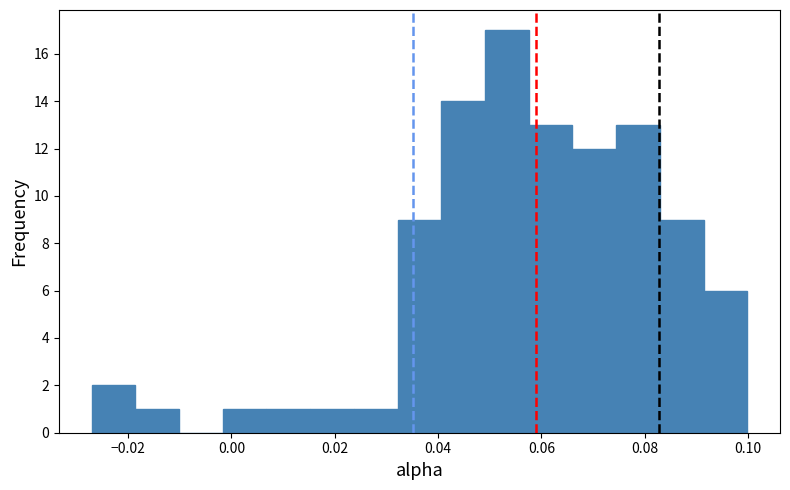

What is the height of the bar covering -0.002 to 0.006 on the x-axis? Neither the bar edges nor the heights are printed on the chart, so give them approximately, as read against the axes.

1